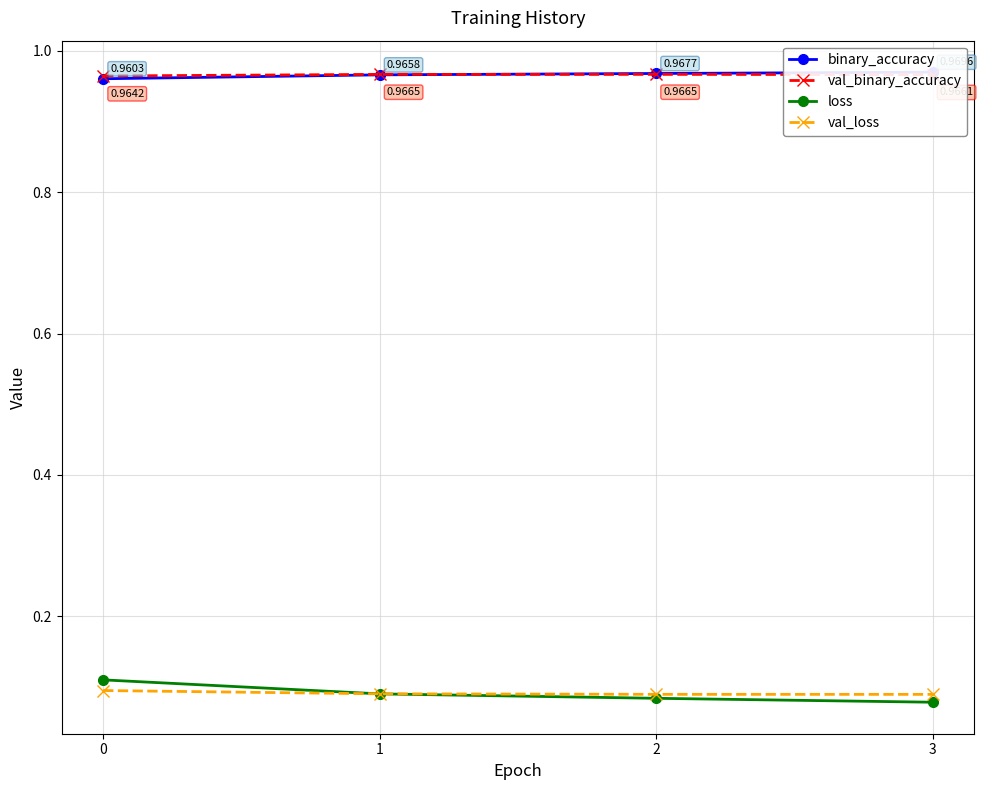

At how many categories does at least one series exceed 0?

4